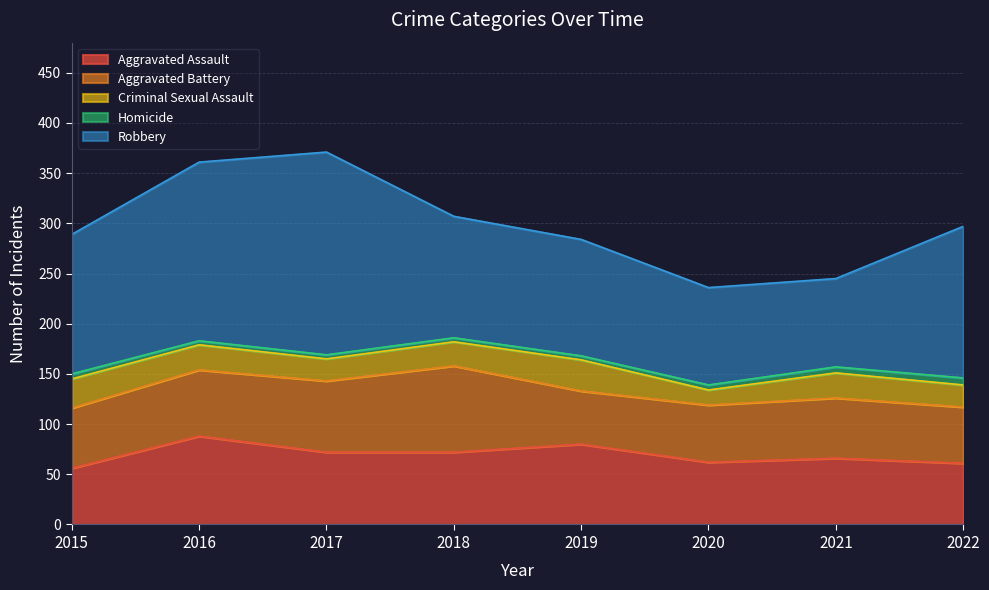

Rank the series at 2018 from highest to lowest value.

Robbery, Aggravated Battery, Aggravated Assault, Criminal Sexual Assault, Homicide